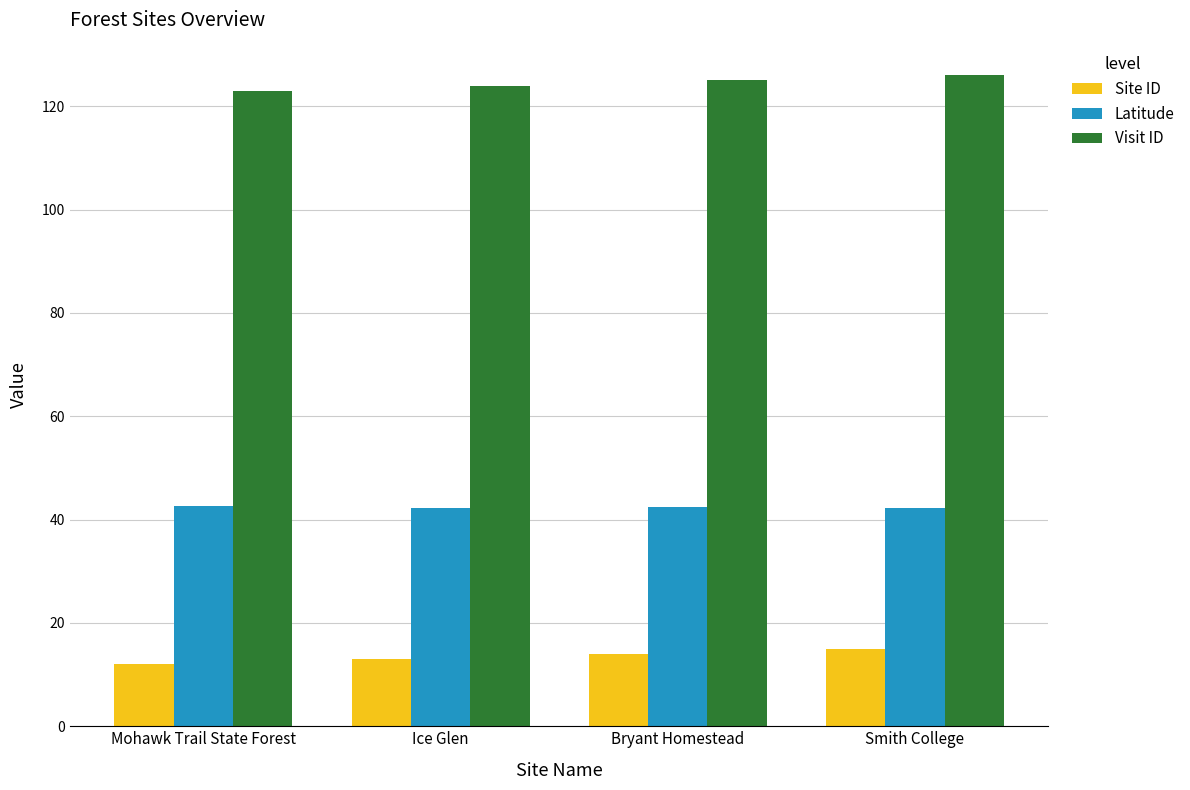

How many bars are there in total?

12